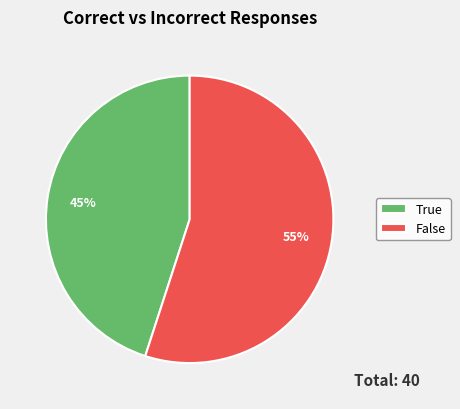

Which slice is the largest?

False